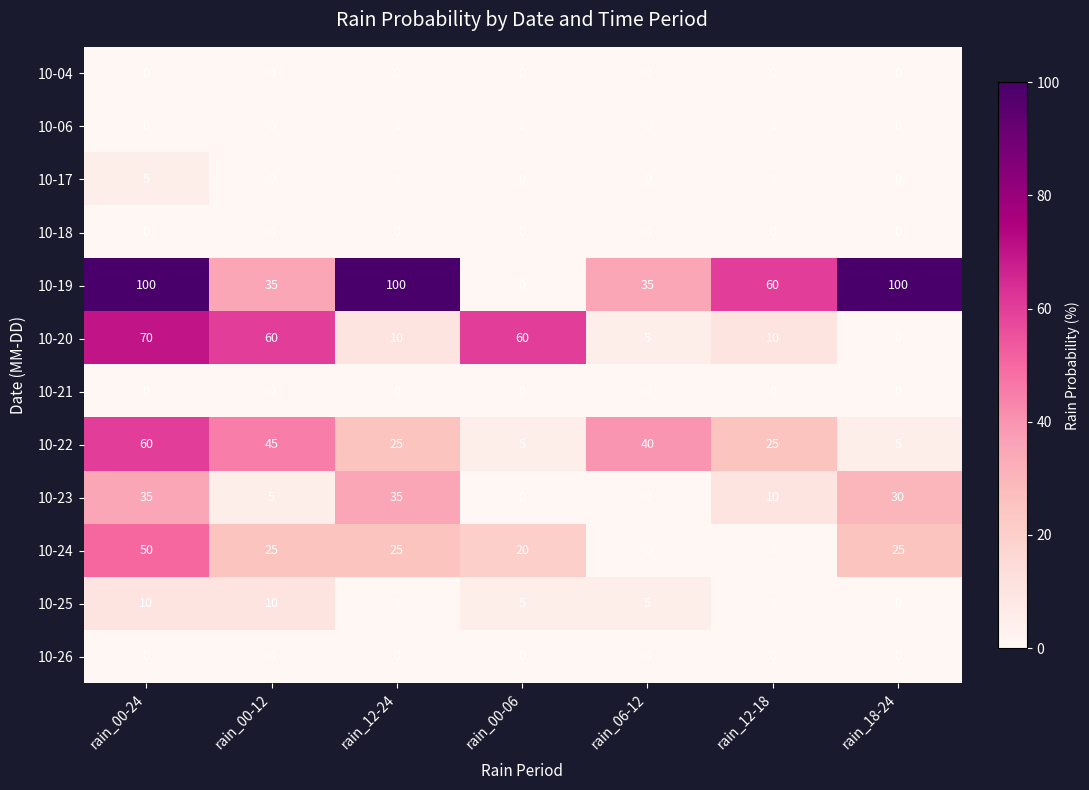

What is the maximum value shown in the chart?

100